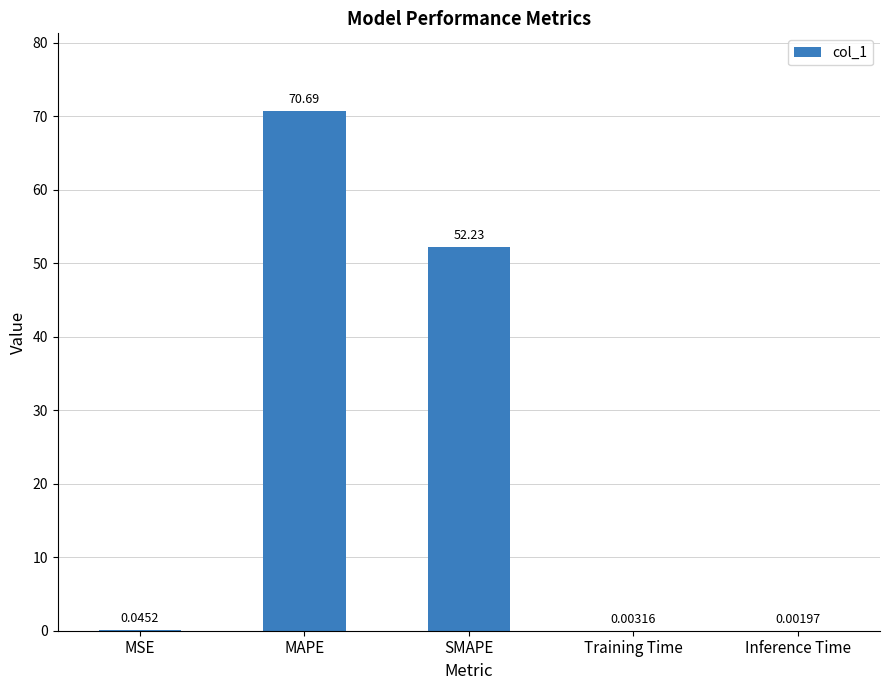

Where is the data nearest to the value 35?

SMAPE